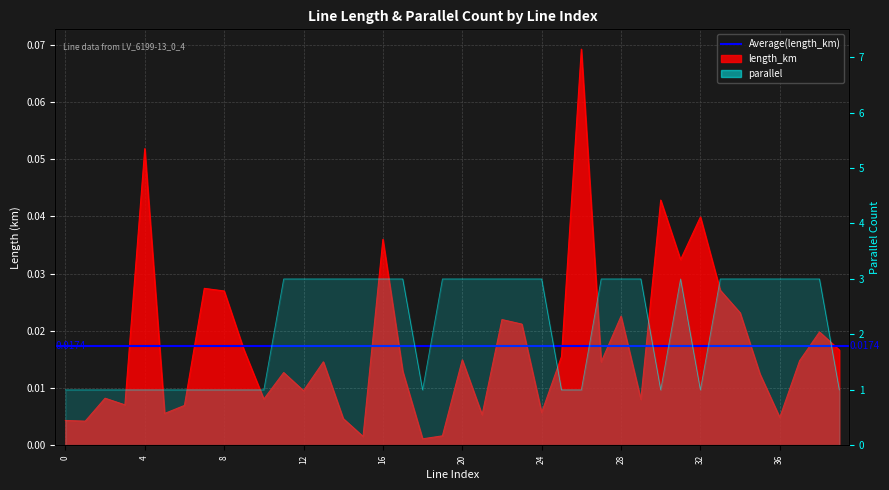

True or false: length_km and parallel intersect in this chart.

False